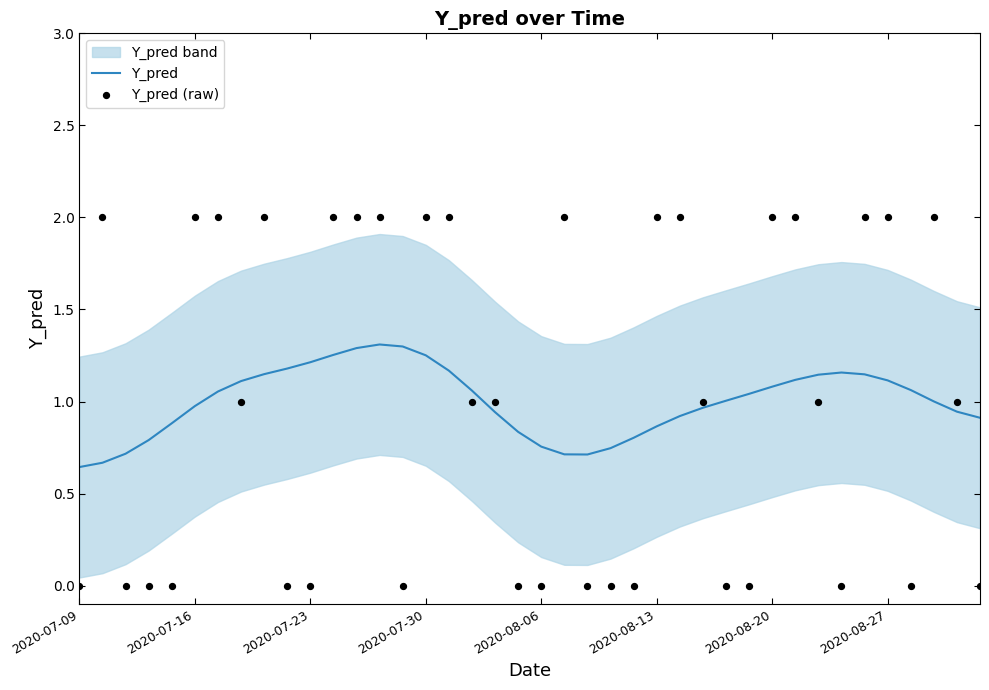

At how many categories does at least one series exceed 1?

27